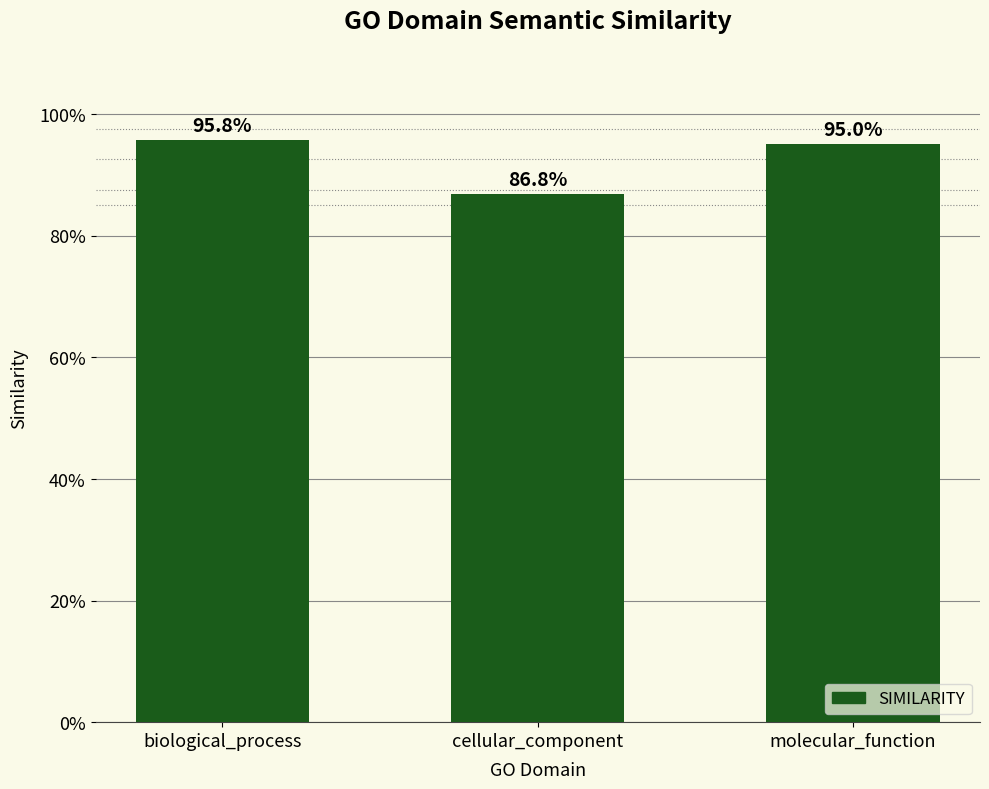

Reading right to left, transcribe all the data shown in this chart.

molecular_function=0.9	cellular_component=0.9	biological_process=1.0